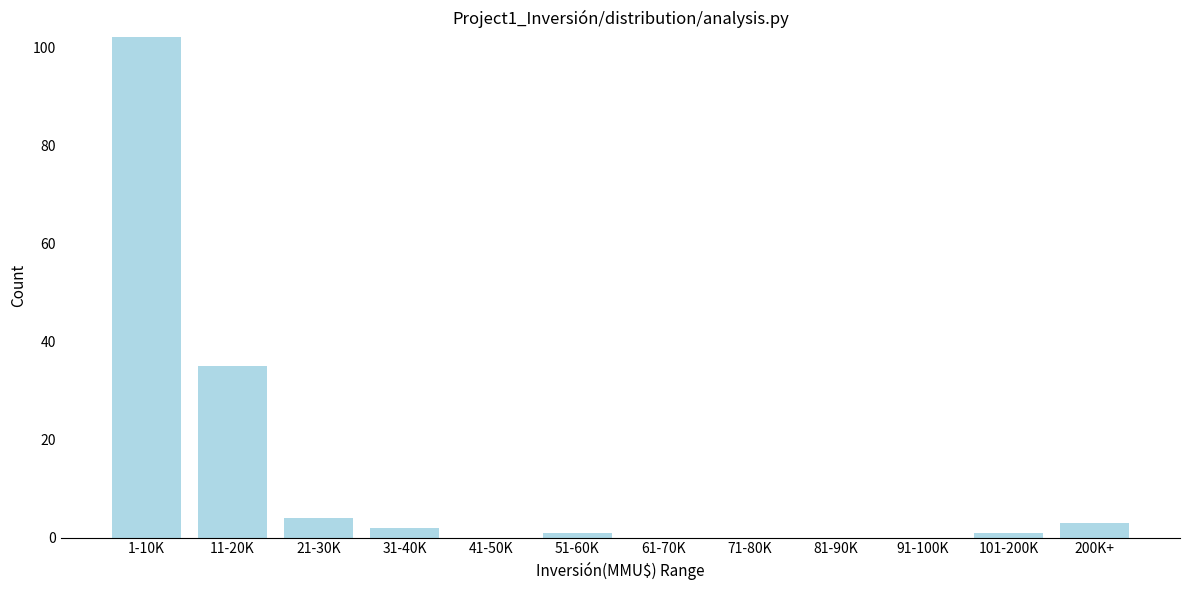

What is the change in value from 11-20K to 41-50K?

-35